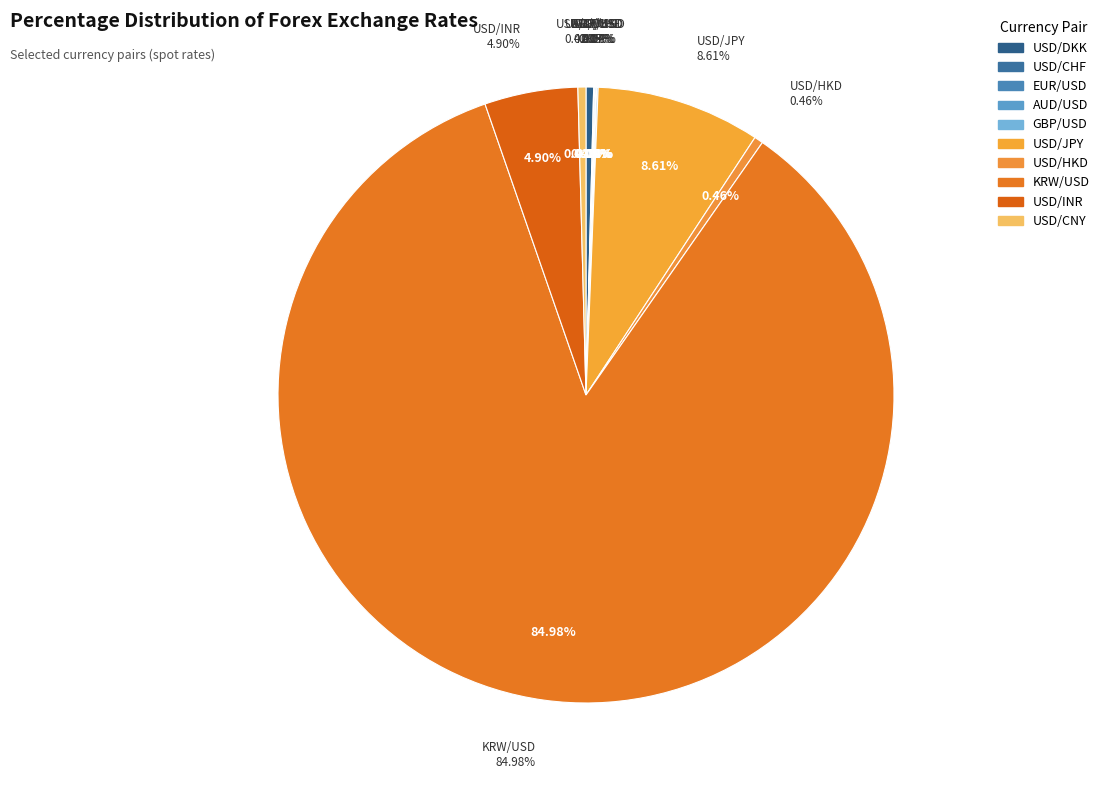

Is there a majority slice in this chart?

Yes